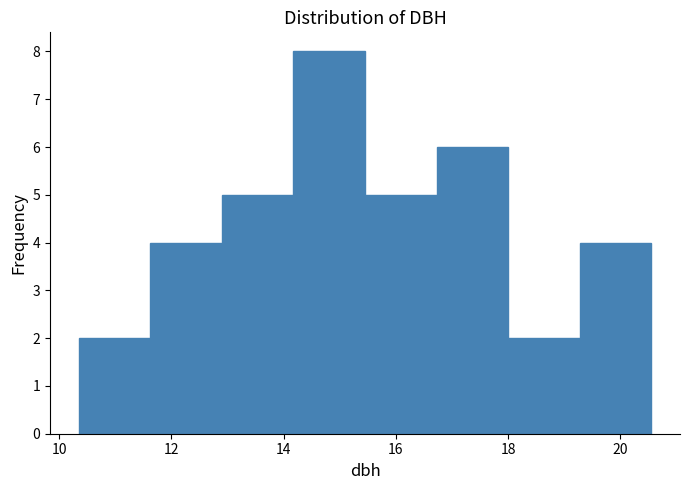

What is the height of the bar covering 19.2 to 20.6 on the x-axis? Neither the bar edges nor the heights are printed on the chart, so give them approximately, as read against the axes.

4